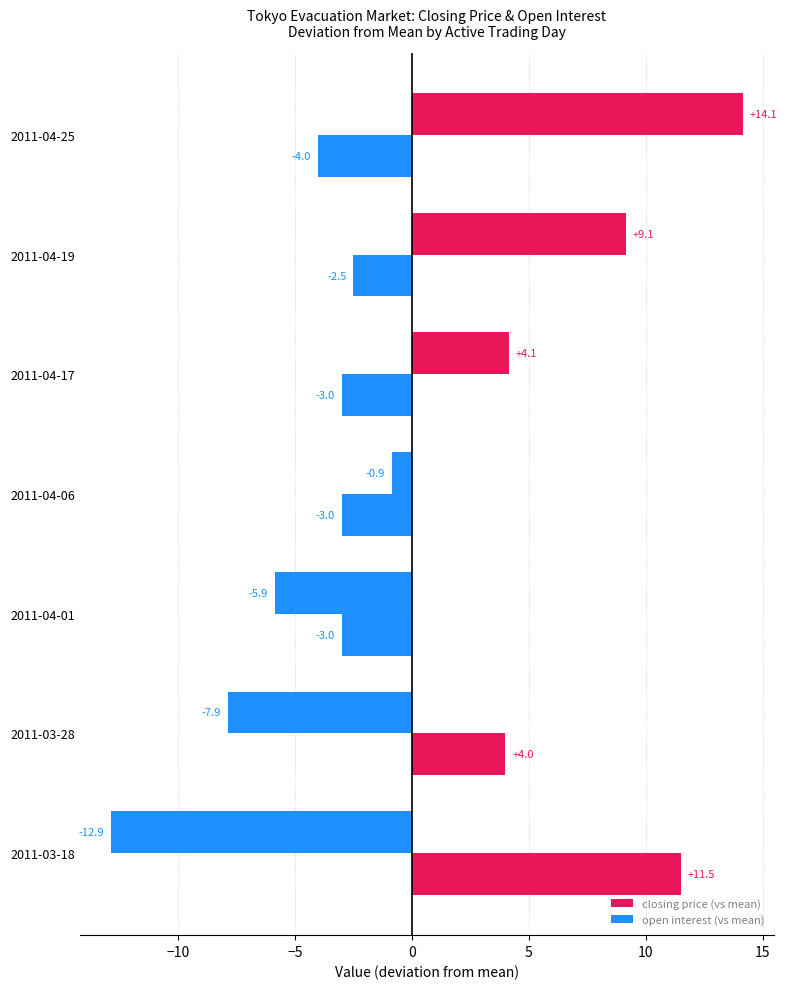

How many data points in open interest (vs mean) are above 0?

3